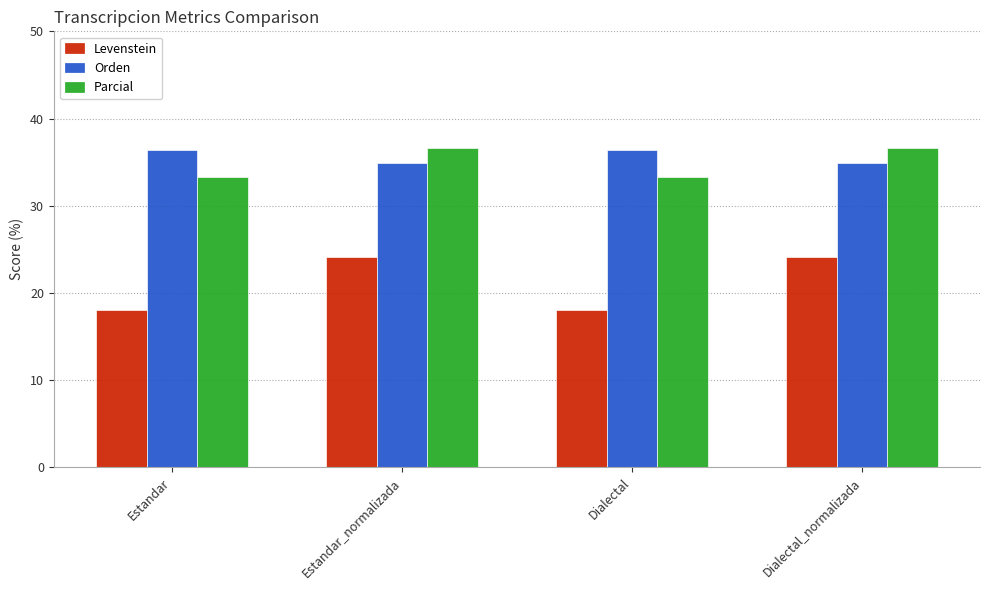

What position from the left is Estandar?

1